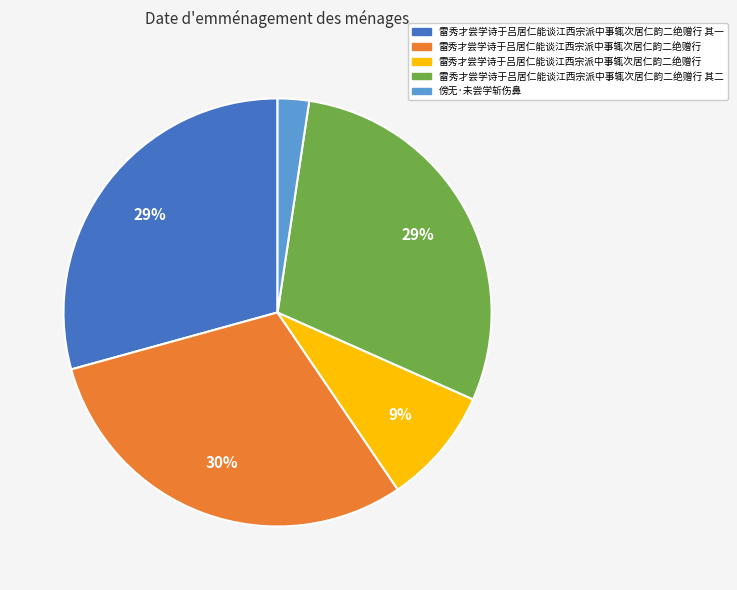

Is there any slice that represents more than half of the pie?

No